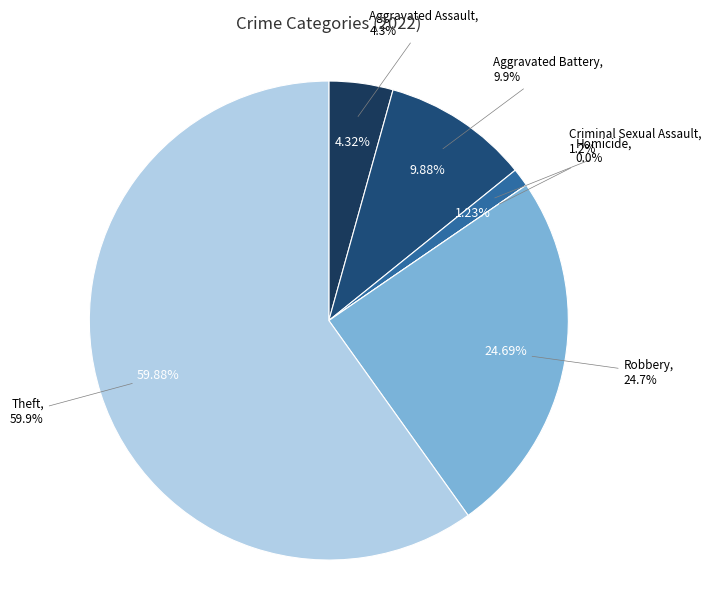

Rank the categories by value from lowest to highest.

Homicide, Criminal Sexual Assault, Aggravated Assault, Aggravated Battery, Robbery, Theft